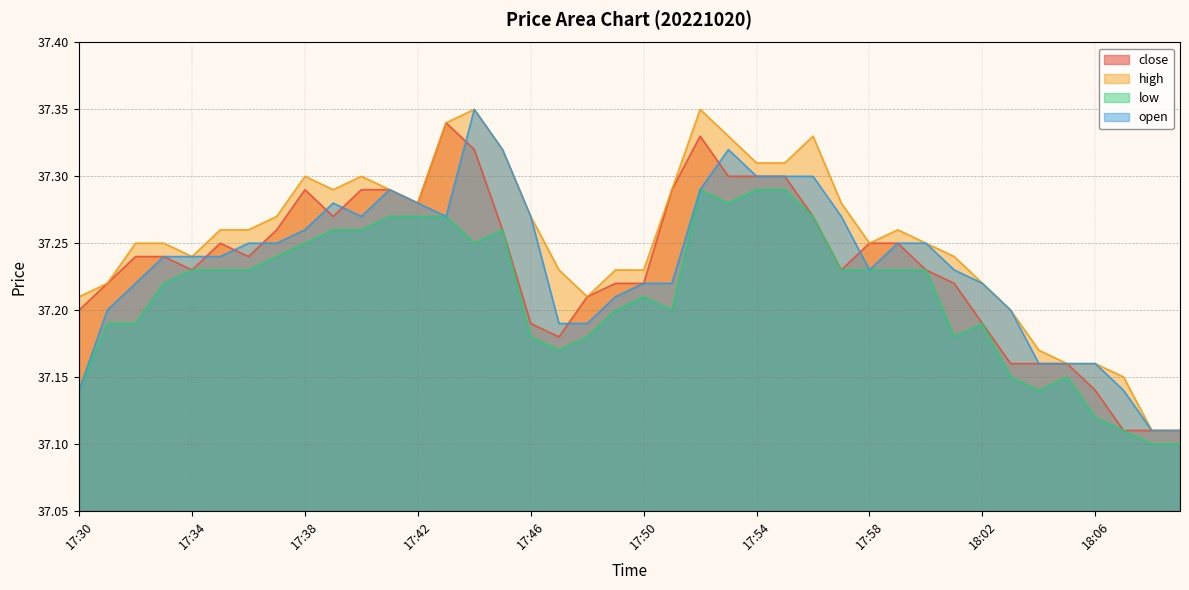

At which category is the sum across all series the highest?

17:44